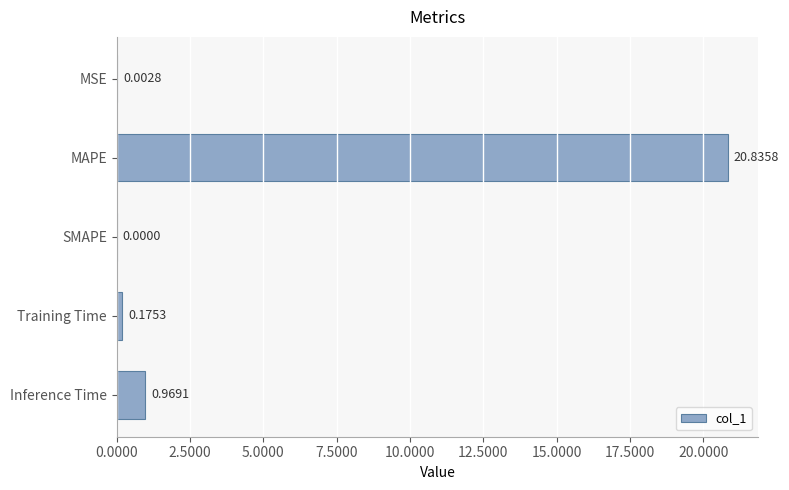

What is the sum of all values?

22.0